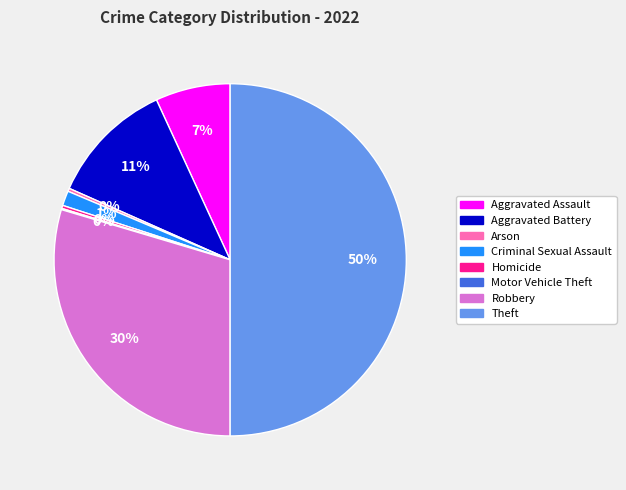

Does Homicide represent more than half of the total?

No